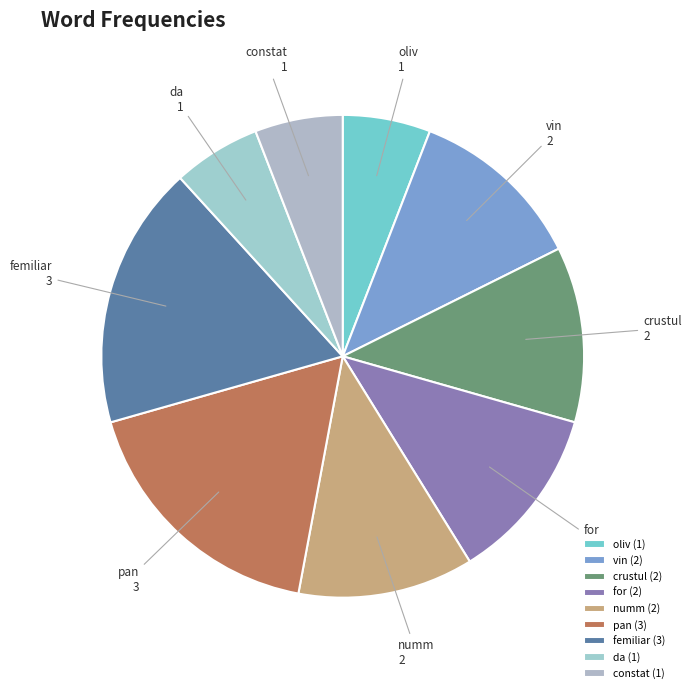

Combined, do femiliar and pan account for over 50%?

No